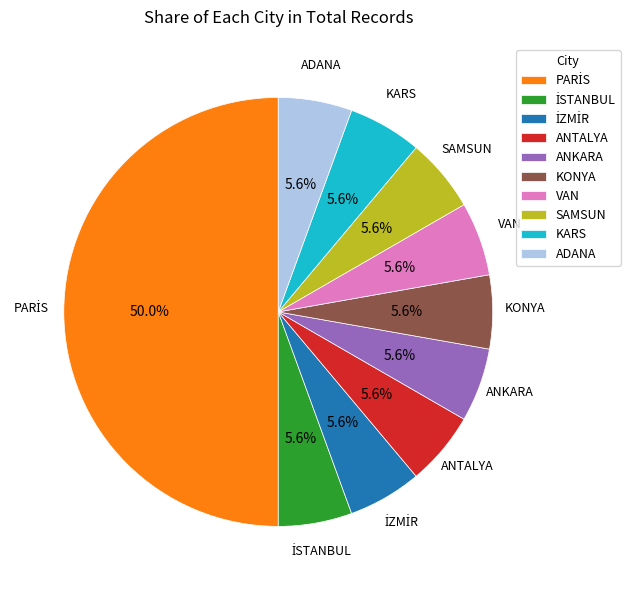

Combined, do KARS and SAMSUN account for over 50%?

No